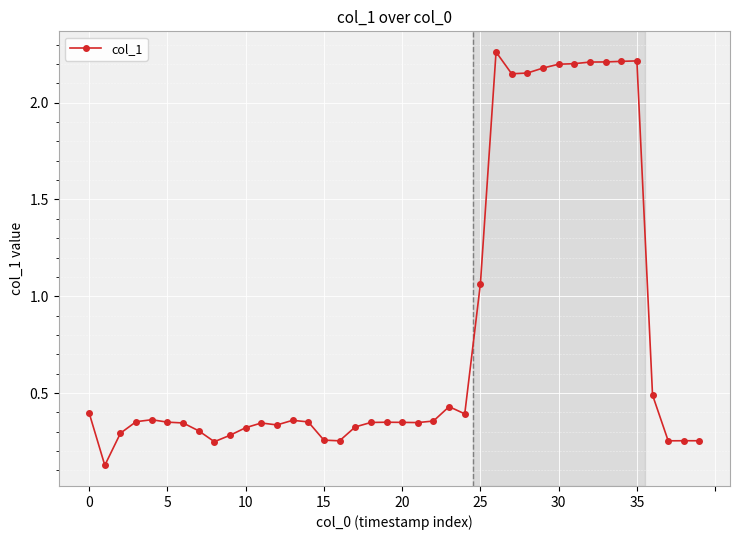

What is the sum of all values?

32.5